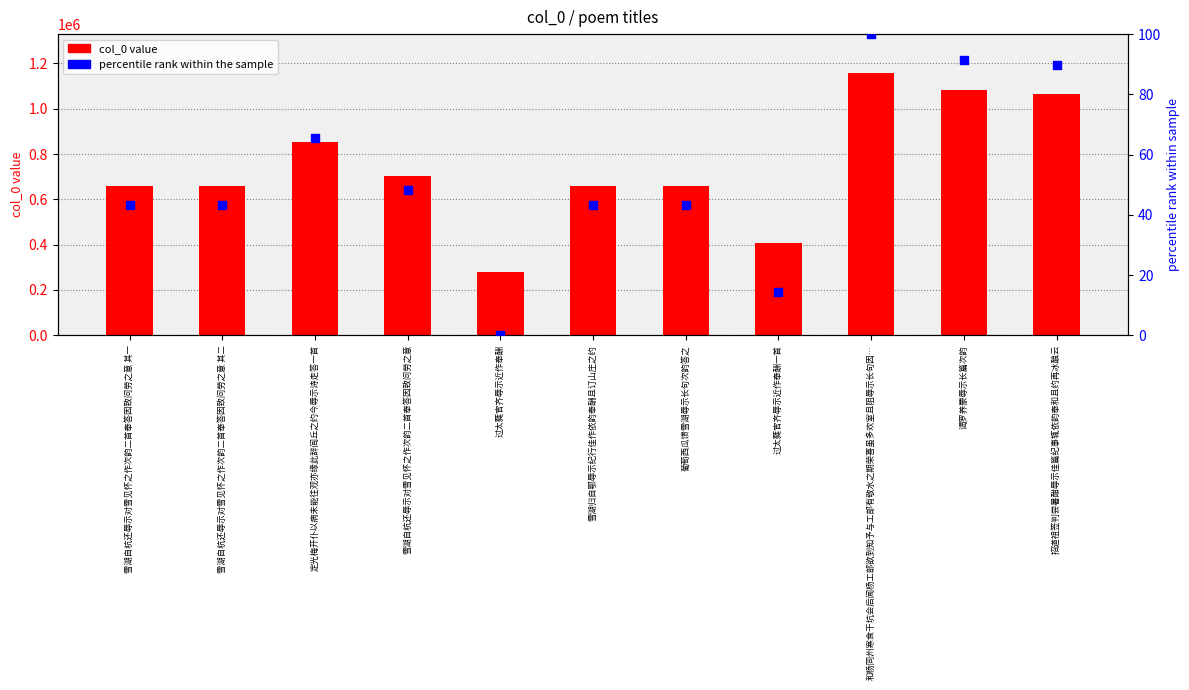

Which series reaches the minimum Y coordinate?

percentile rank